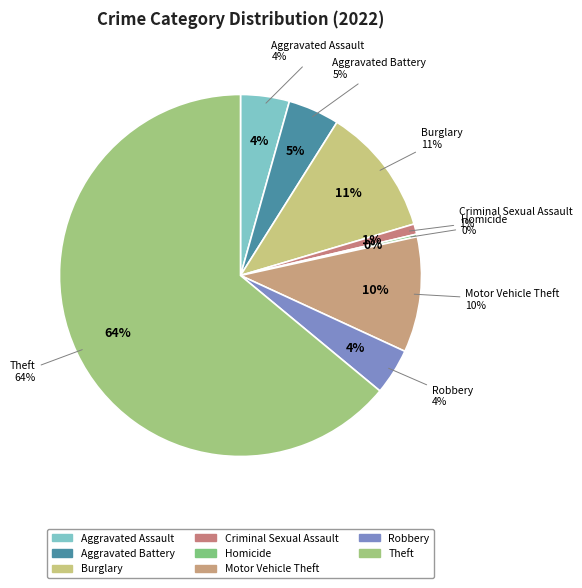

The Criminal Sexual Assault slice represents 1% of the pie. True or false?

True